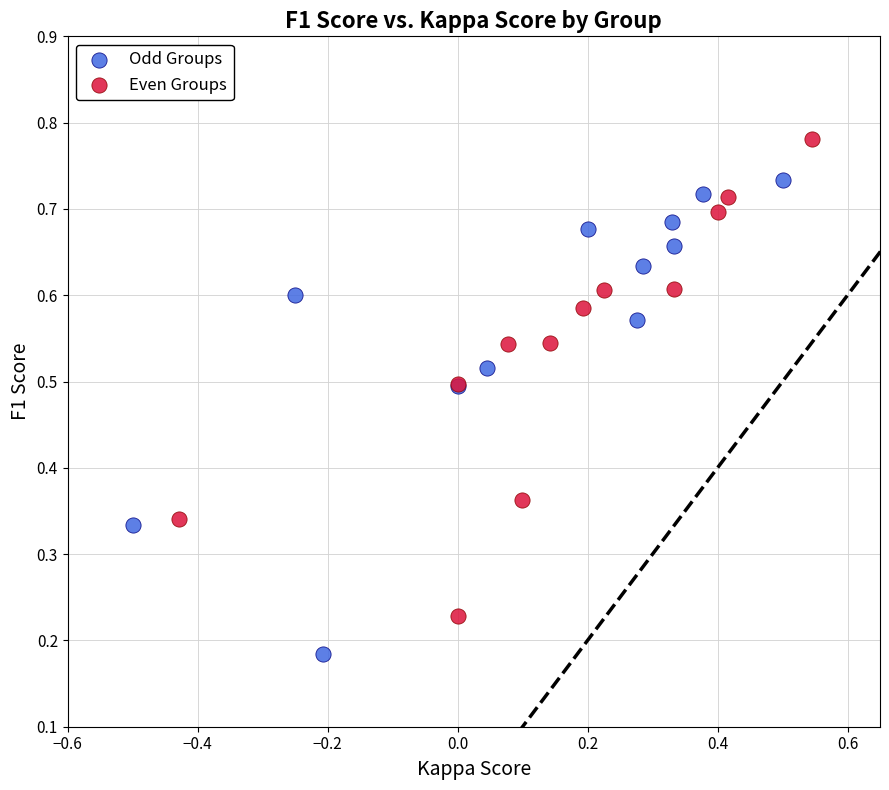

Which series contains the highest Y value?

Even Groups